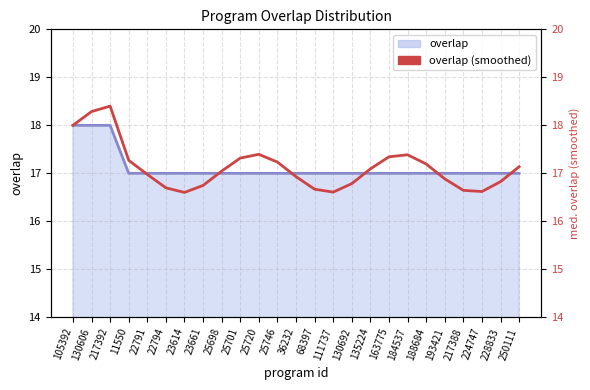

How many data points does each series have?

25